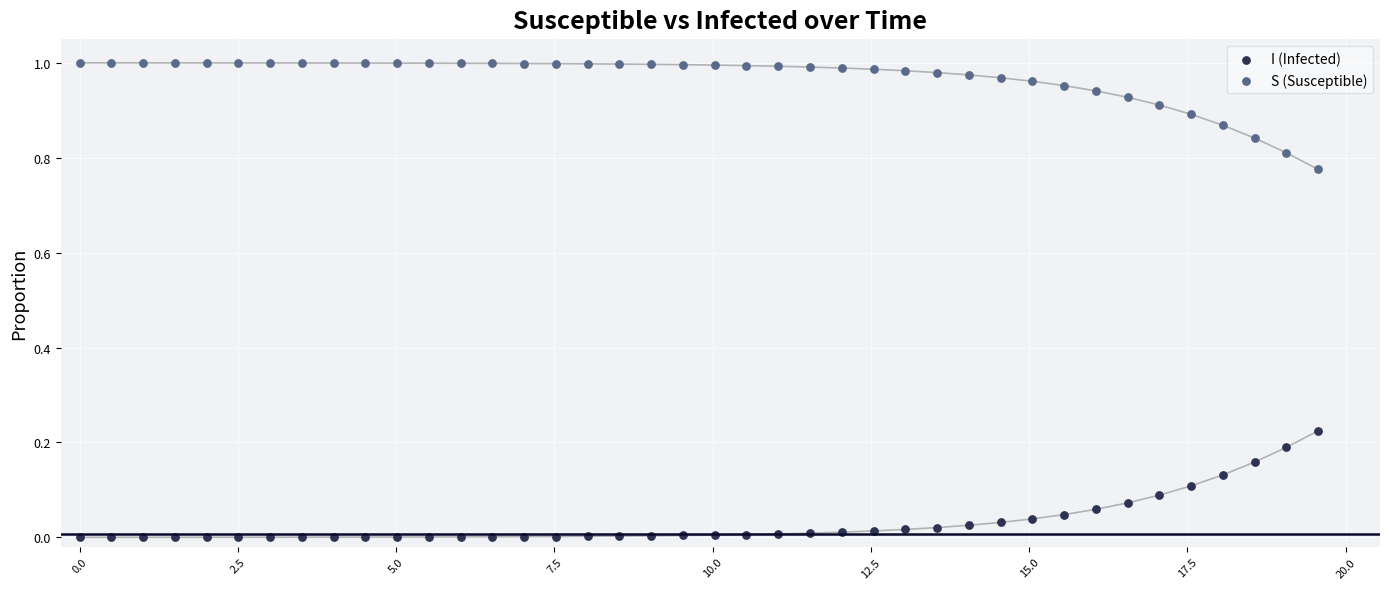

Which series contains the highest Y value?

S (Susceptible)